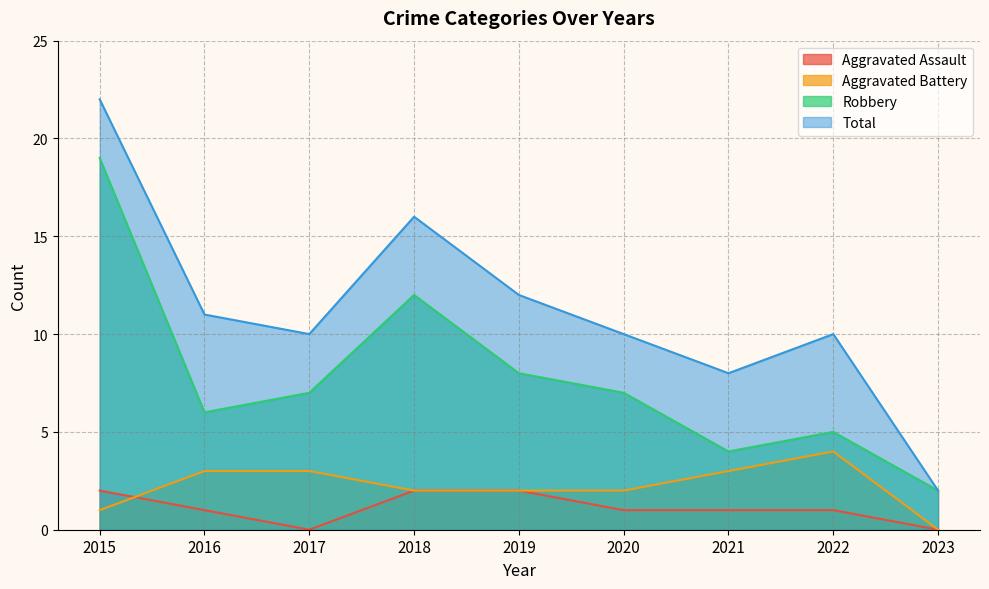

Which category has the highest value in the Total series?

2015